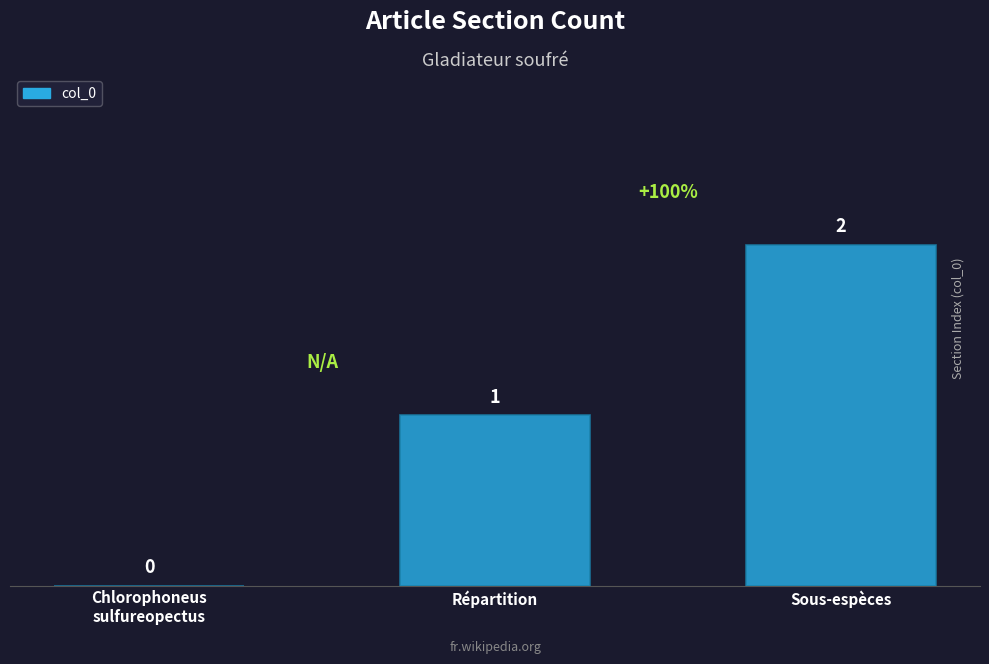

Between Répartition and Chlorophoneus
sulfureopectus, which is larger?

Répartition